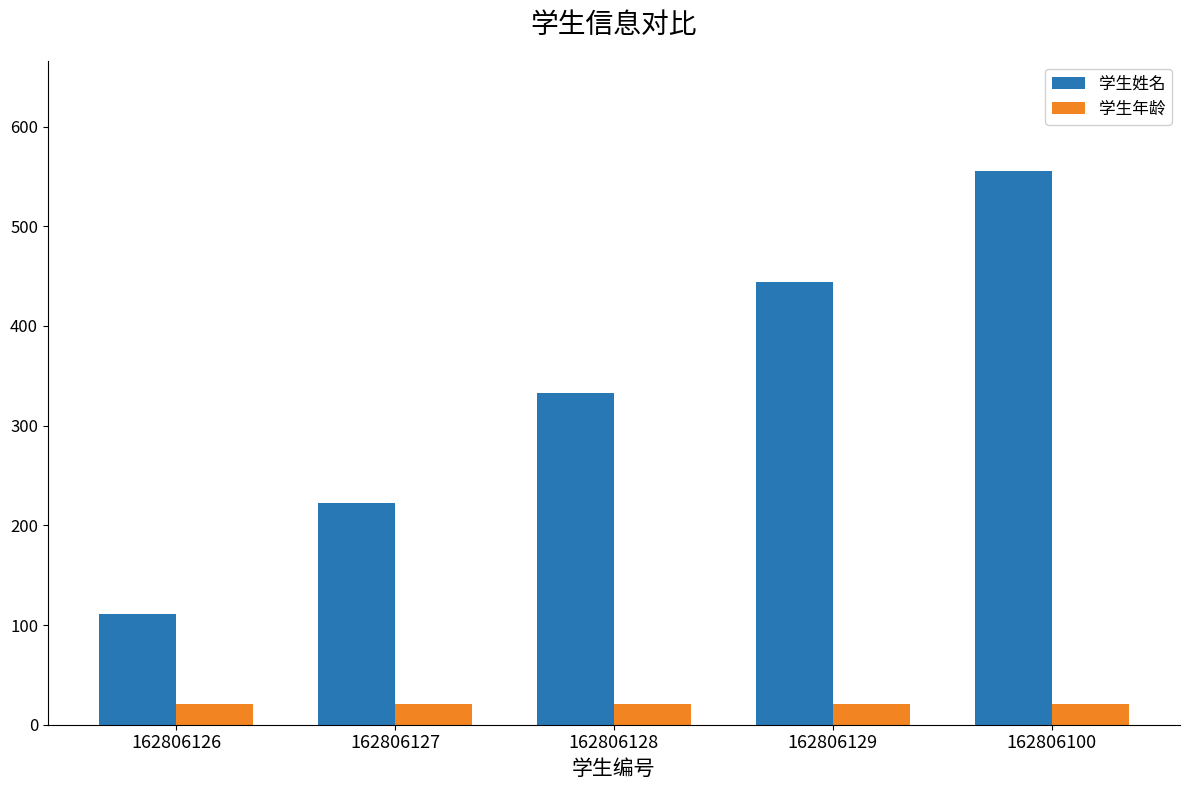

How many bars are there in total?

10